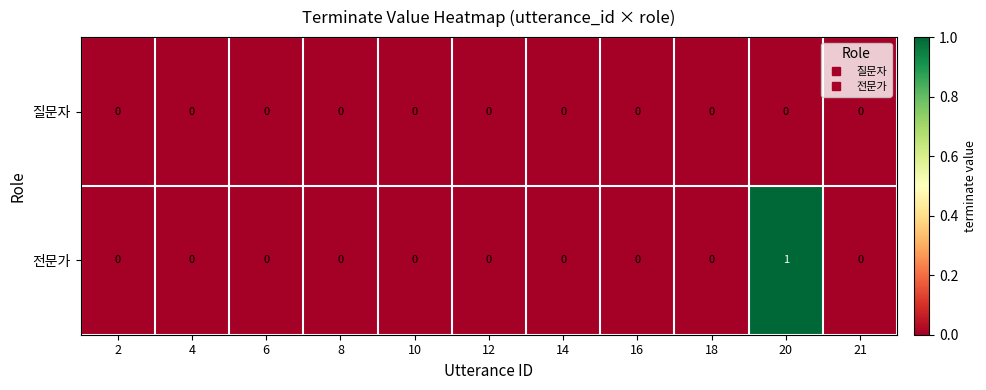

Between 14 and 20, which series saw the biggest shift?

전문가